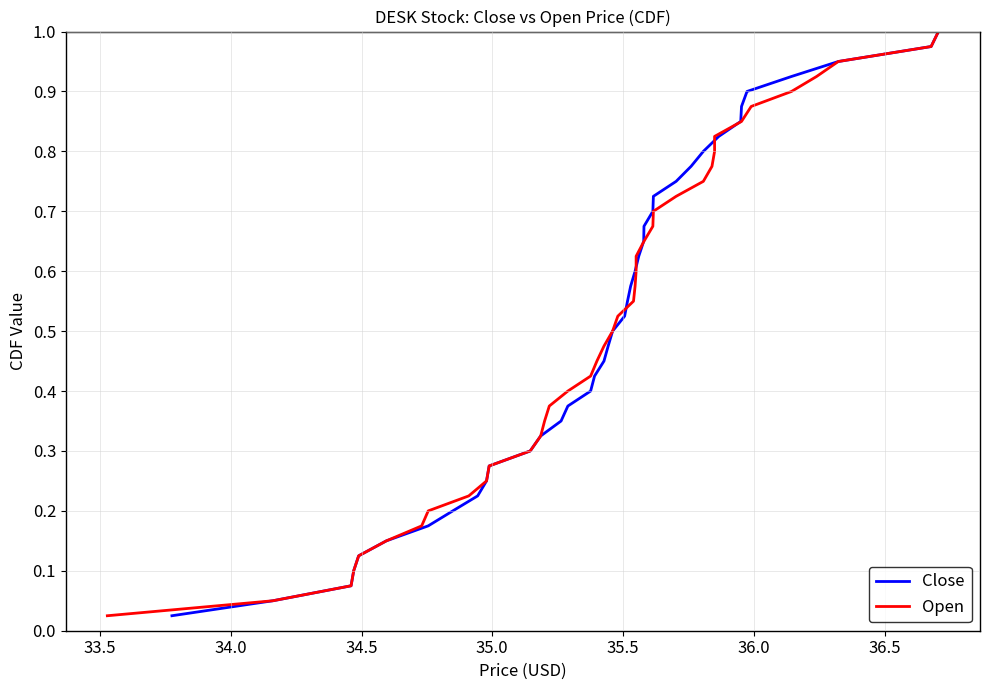

Is it true that Close equals 0.2 at 37.0?

False